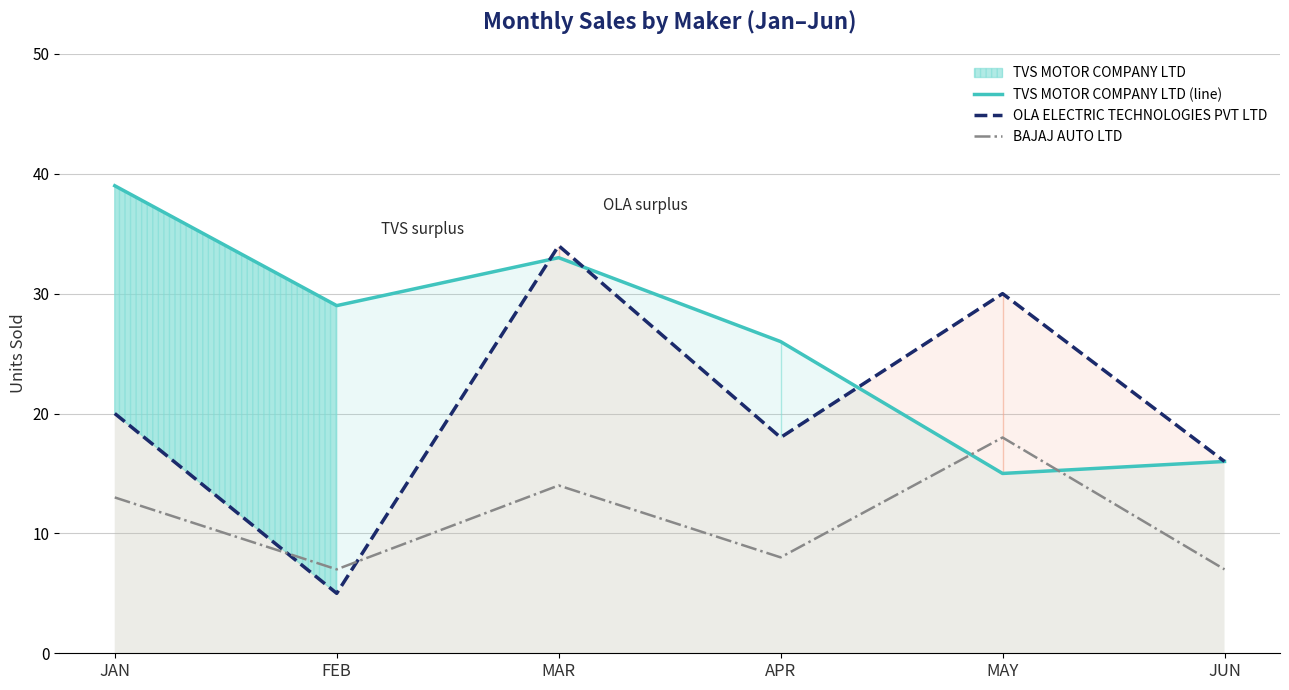

What position from the left is JAN?

1